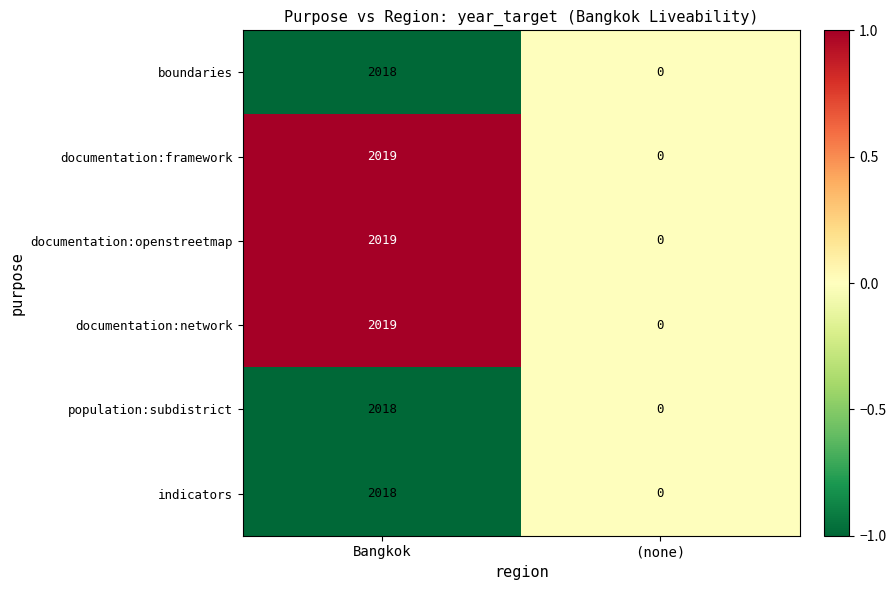

List the labels in order of boundaries value, largest first.

Bangkok, (none)